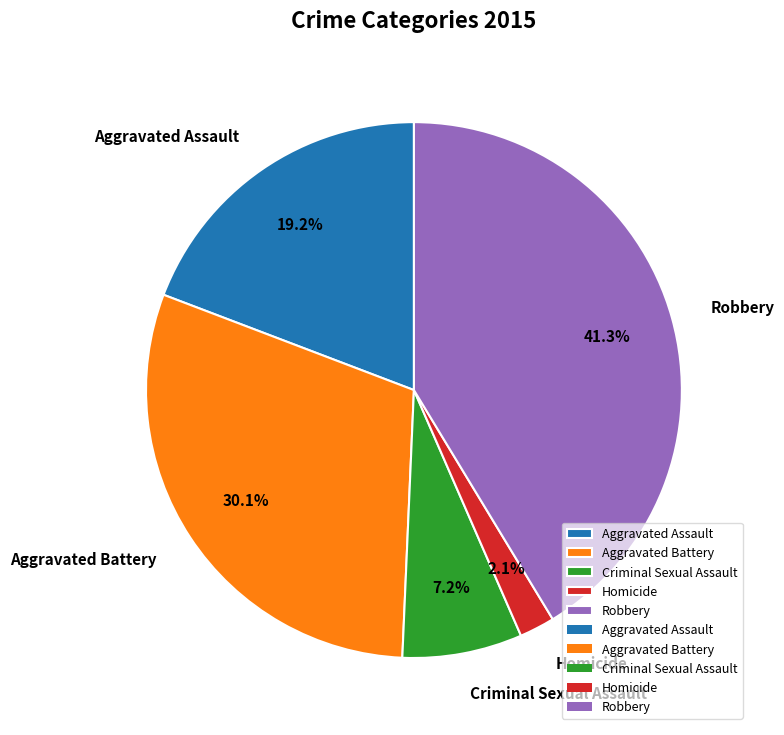

Is the sum of Aggravated Battery and Criminal Sexual Assault greater than half?

No